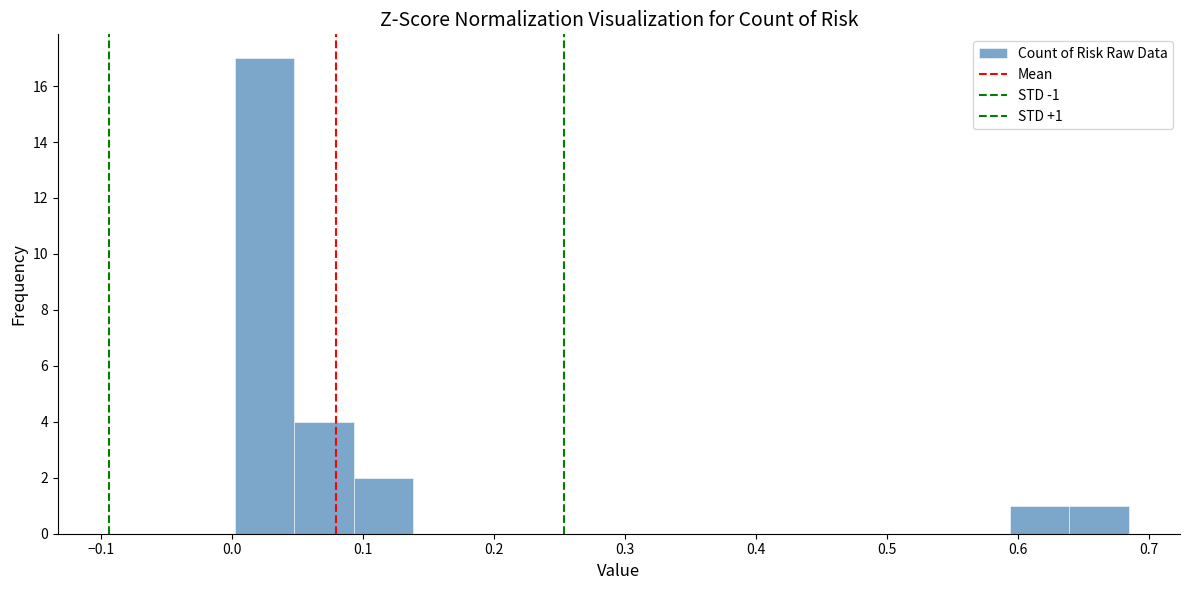

Over which range of the x-axis is the bar tallest?

0.00 to 0.05